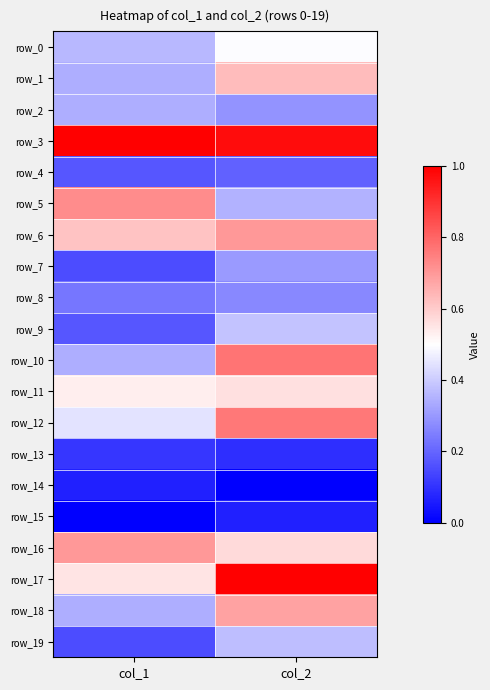

Is it true that row_0 equals 0.1 at col_1?

False